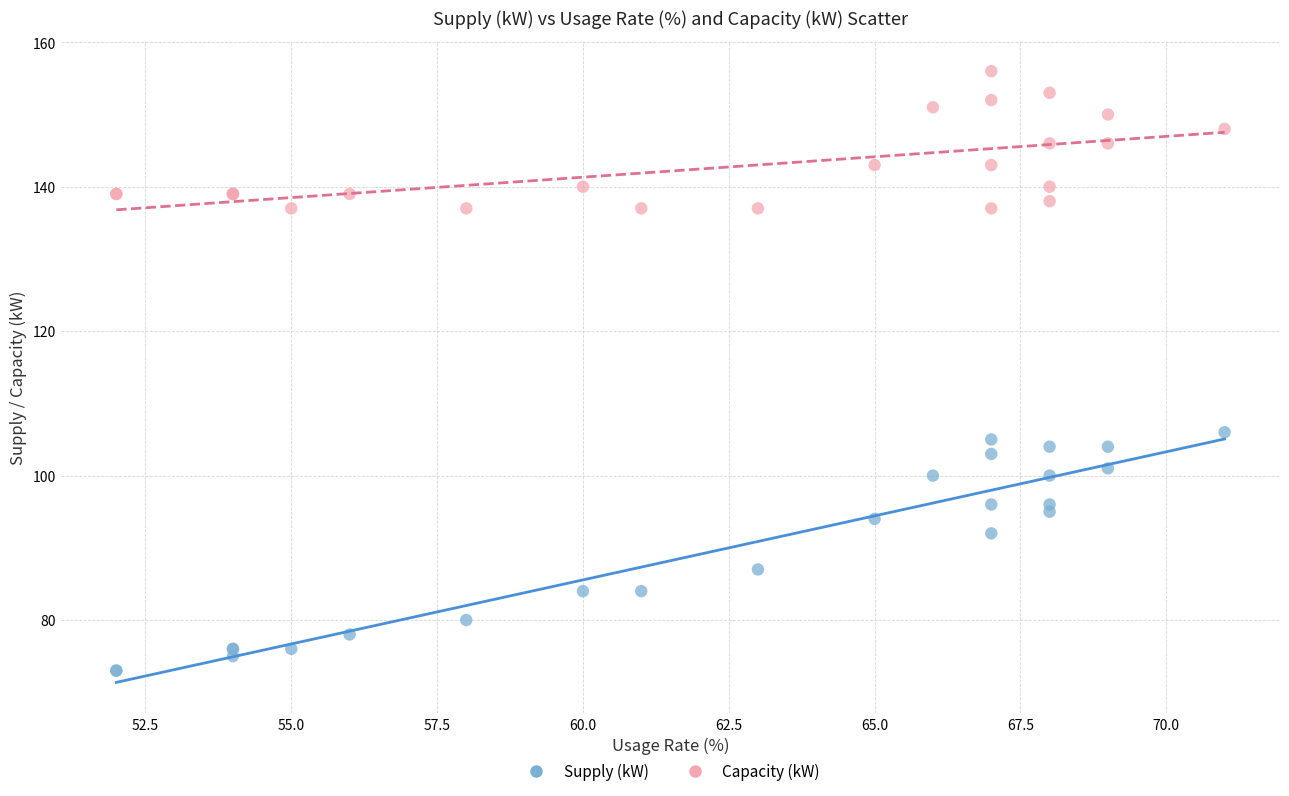

Which series has the widest spread of Y values?

Supply (kW)